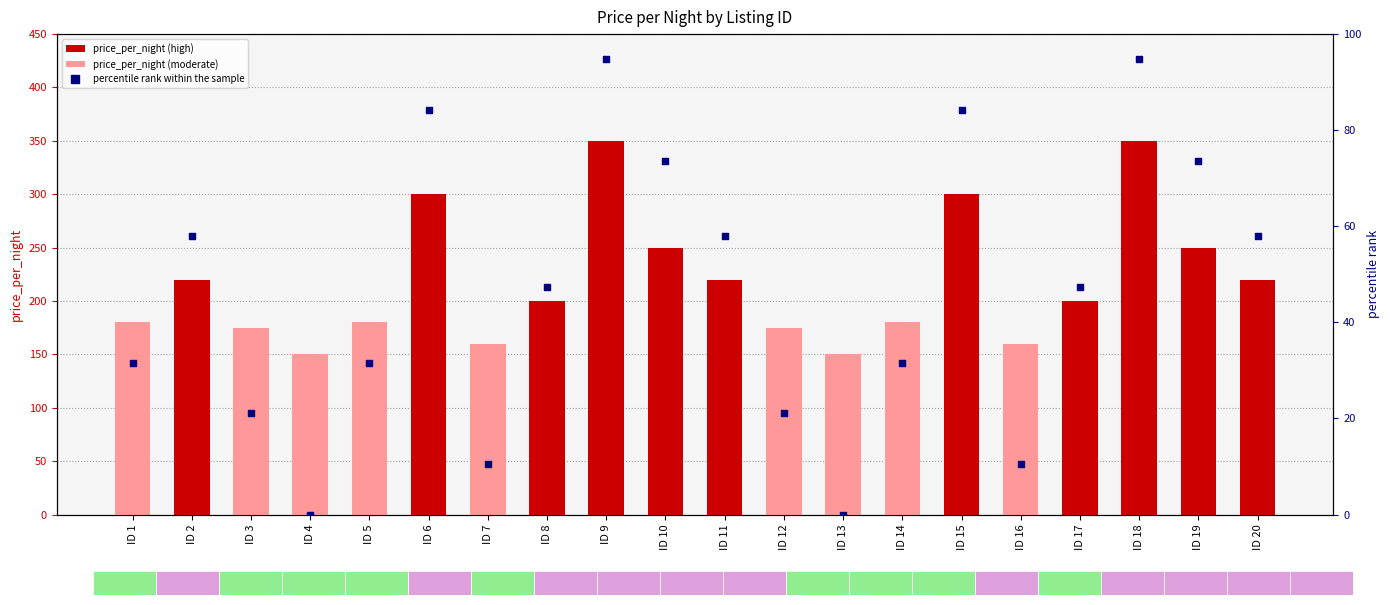

What is the total value across all series at ID 1?

211.6